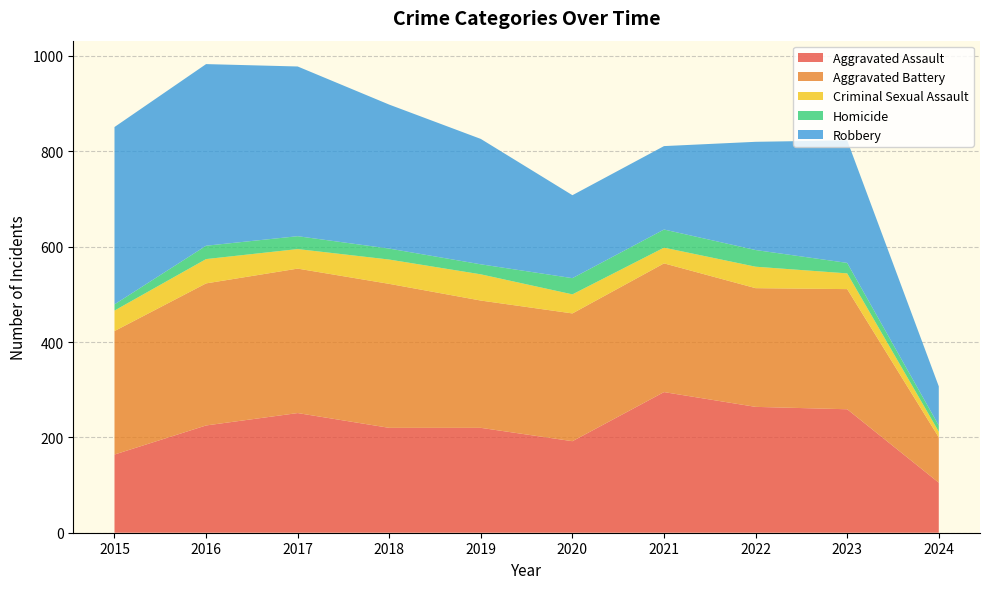

Reading left to right, transcribe all the data shown in this chart.

Aggravated Assault: 164	225	251	220	220	192	295	264	259	105
Aggravated Battery: 259	298	303	302	267	268	270	249	252	95
Criminal Sexual Assault: 43	51	41	51	55	40	33	45	33	12
Homicide: 13	28	27	23	21	34	38	35	22	13
Robbery: 372	381	356	302	263	174	175	227	257	82